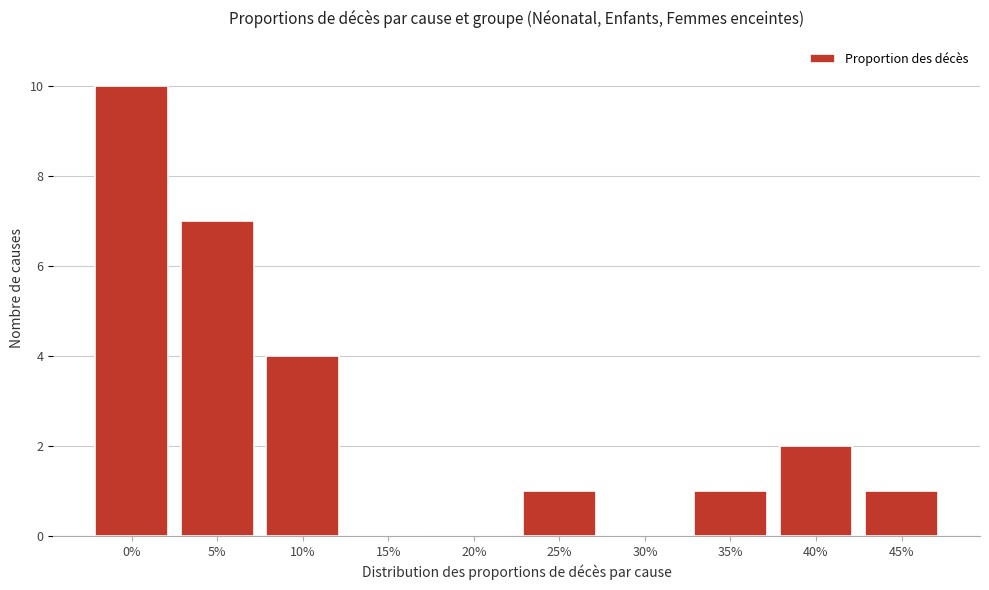

Reading left to right, extract all data points from this chart.

0%=10	5%=7	10%=4	15%=0	20%=0	25%=1	30%=0	35%=1	40%=2	45%=1